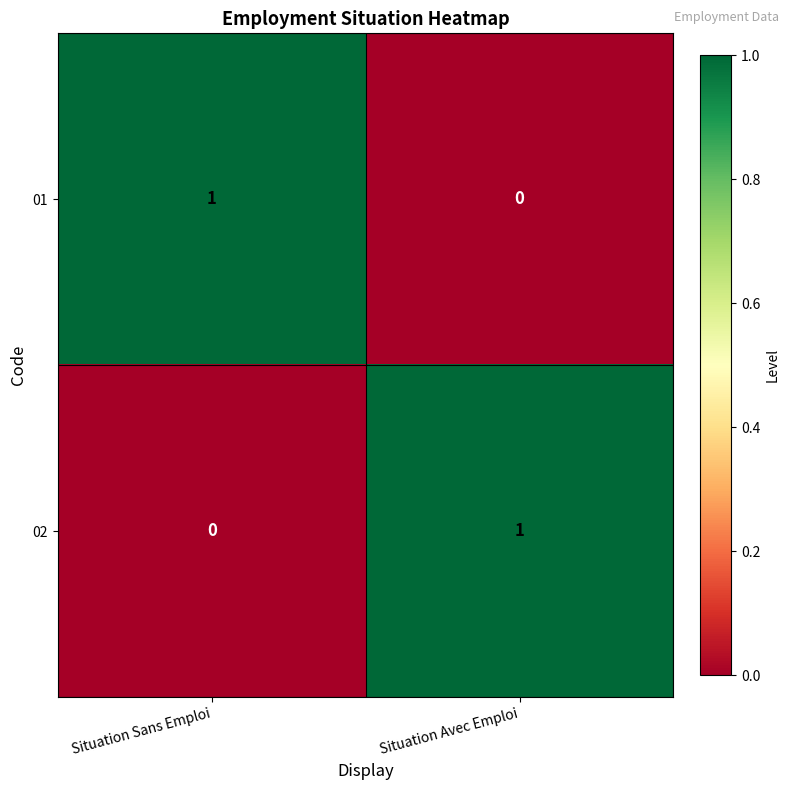

At which label does 01 reach its peak?

Situation Sans Emploi